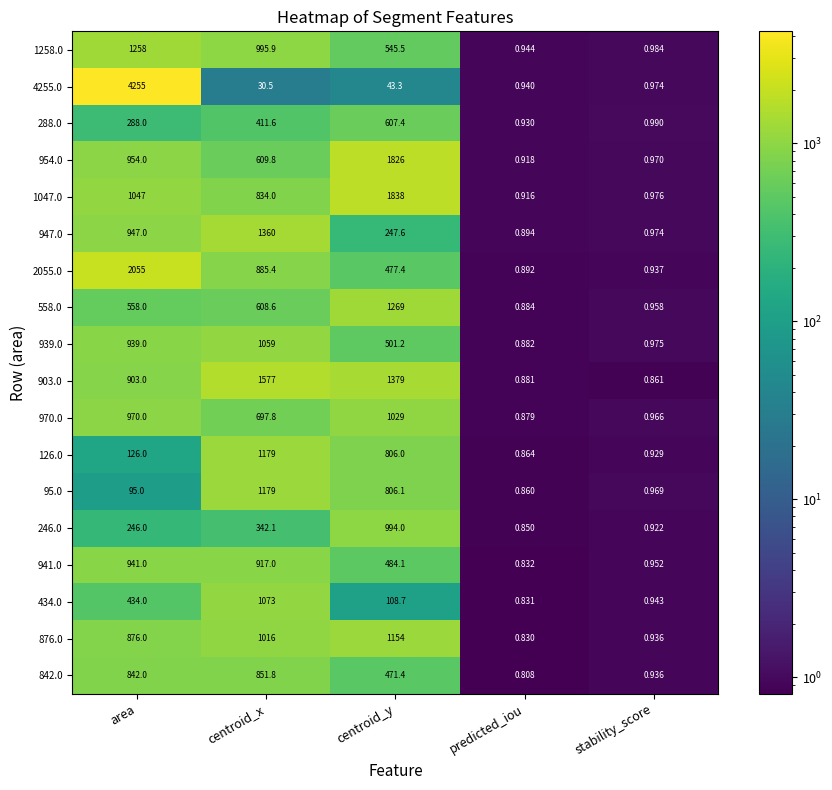

List the labels in order of 126.0 value, smallest first.

predicted_iou, stability_score, area, centroid_y, centroid_x